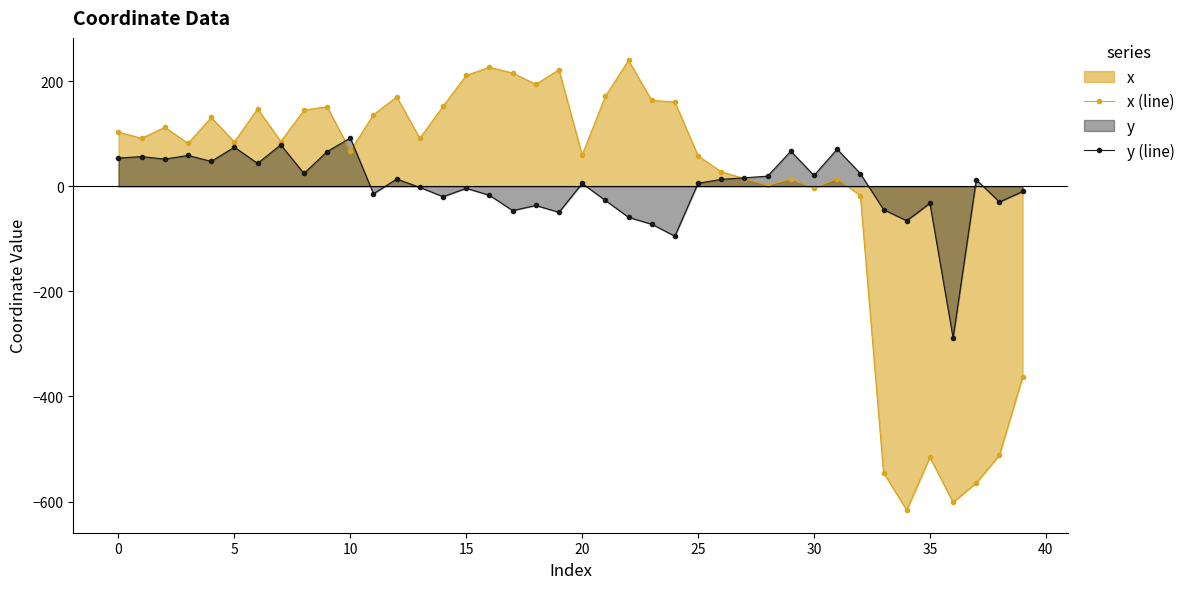

Which series has the widest spread of values?

x (line)